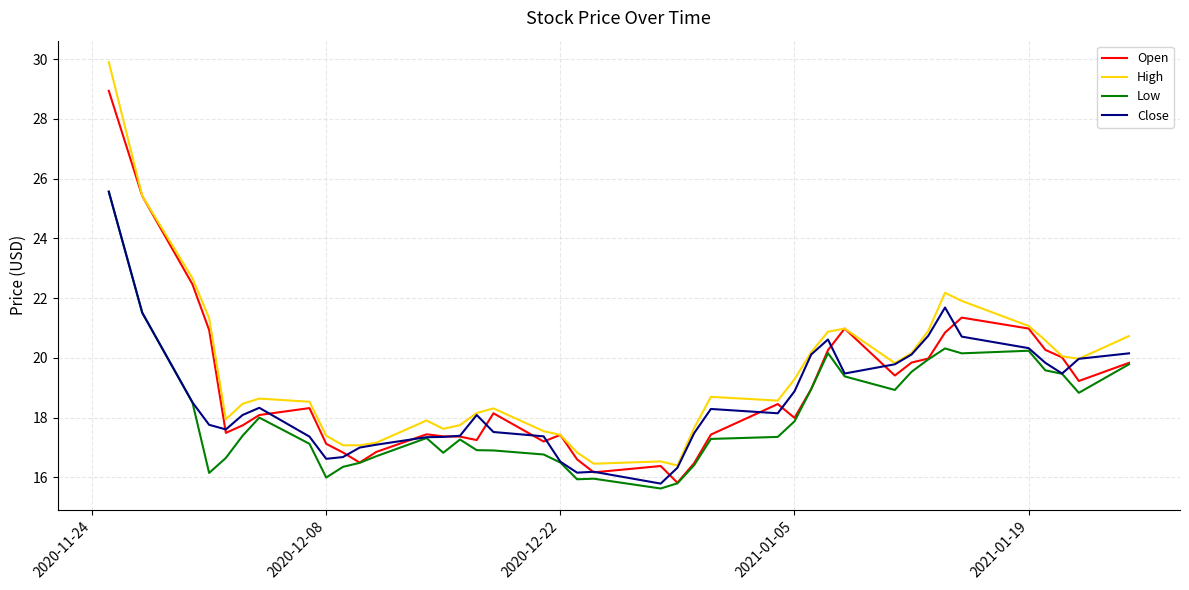

Which series has the largest total across all categories?

High